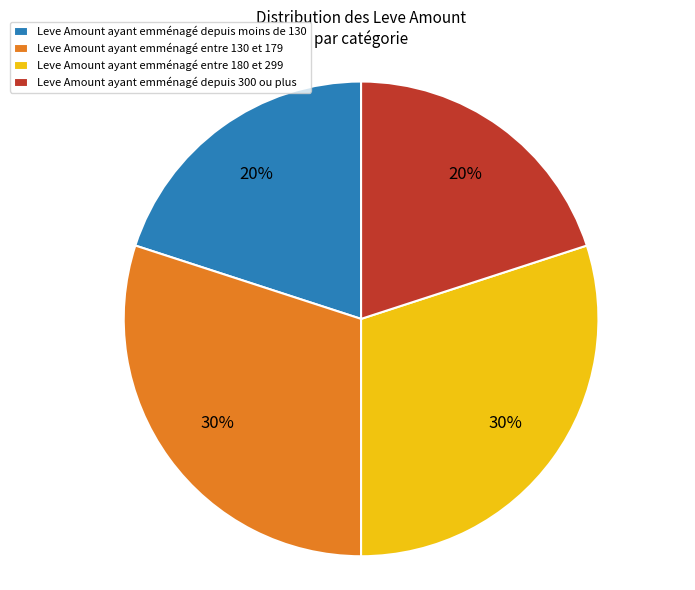

Which has a higher value, Leve Amount ayant emménagé depuis moins de 130 or Leve Amount ayant emménagé entre 180 et 299?

Leve Amount ayant emménagé entre 180 et 299